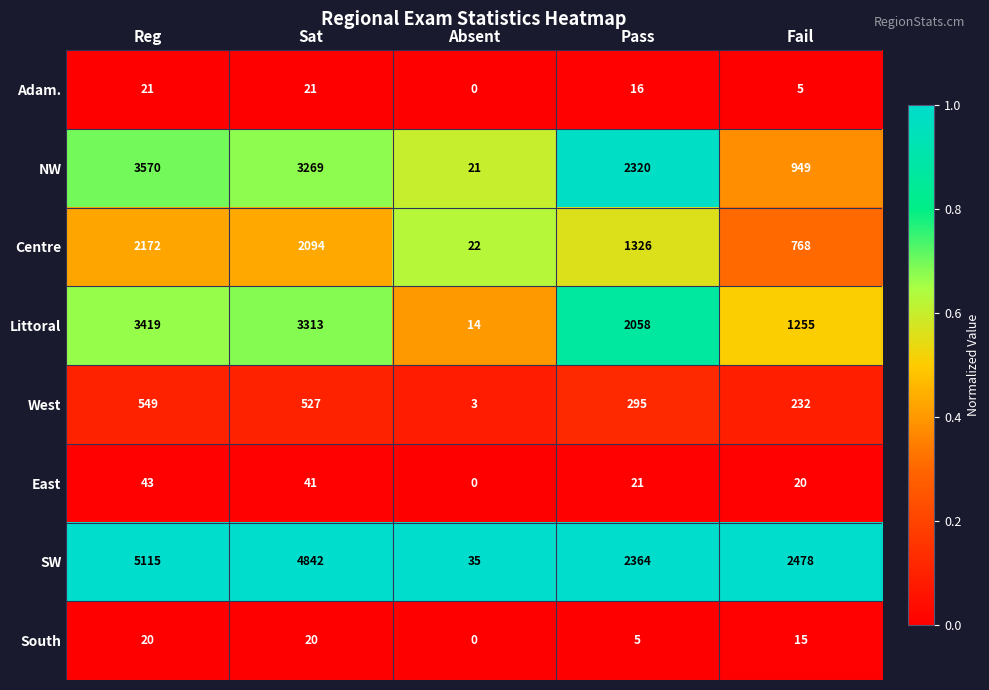

Rank the series at Fail from highest to lowest value.

SW, Littoral, NW, Centre, West, East, South, Adam.